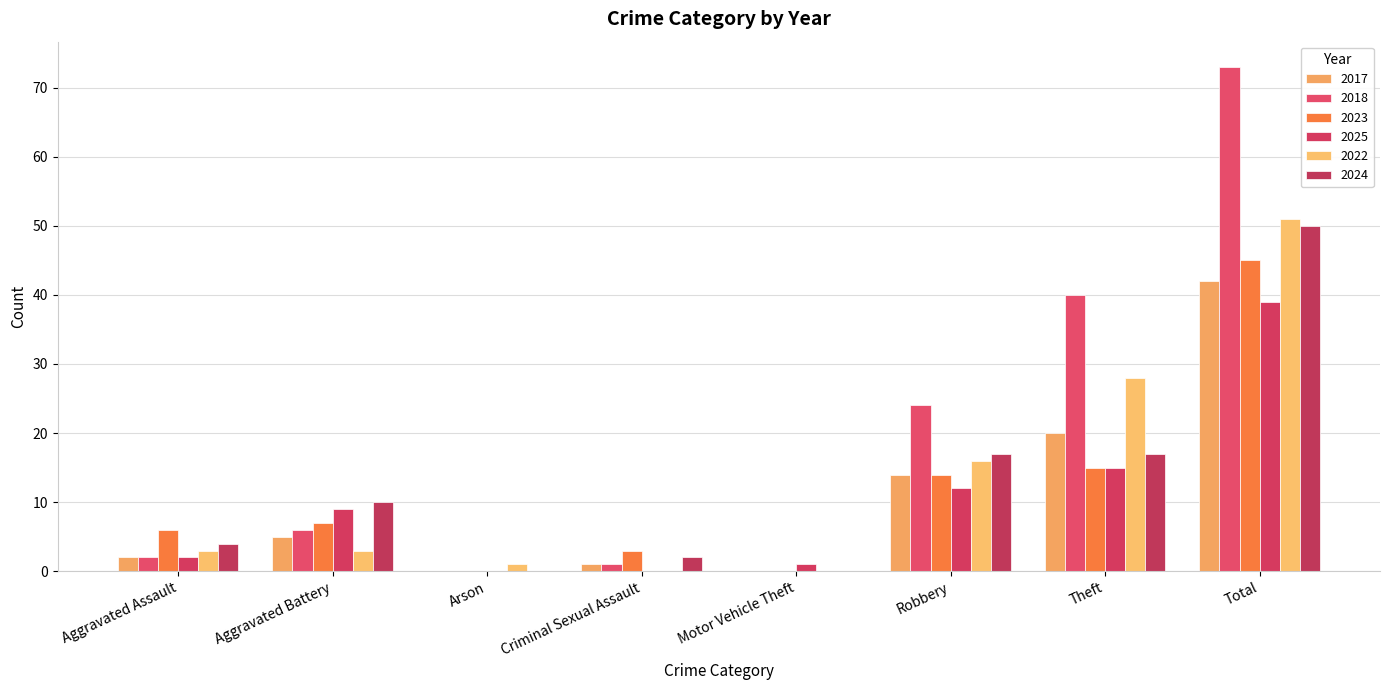

True or false: 2022 has a value of 74 at Total.

False